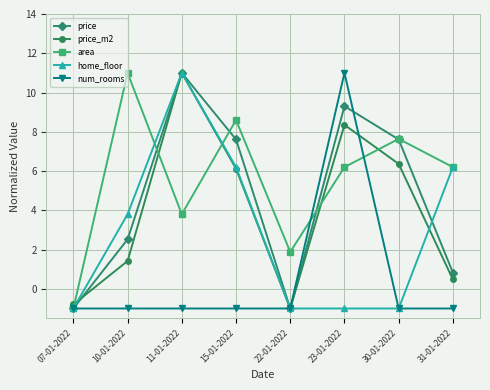

What is the label of the 7th point from the right?

10-01-2022